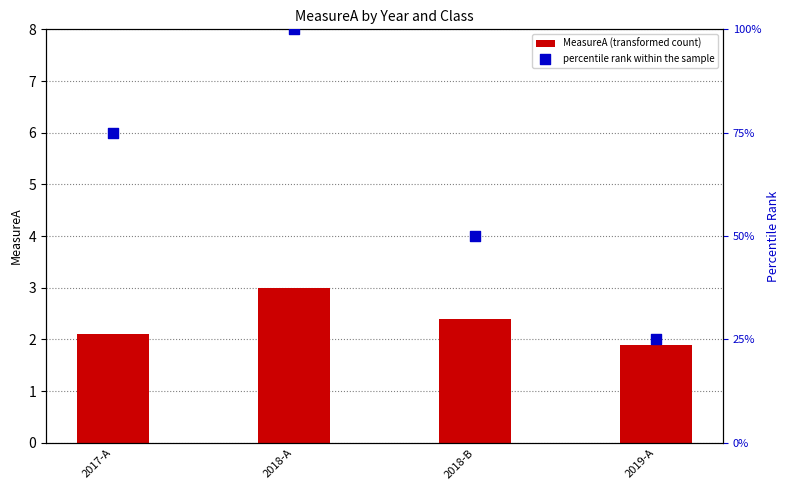

Is the value of percentile rank within the sample at 2018-A greater than the value of MeasureA (transformed count) at 2018-B?

Yes